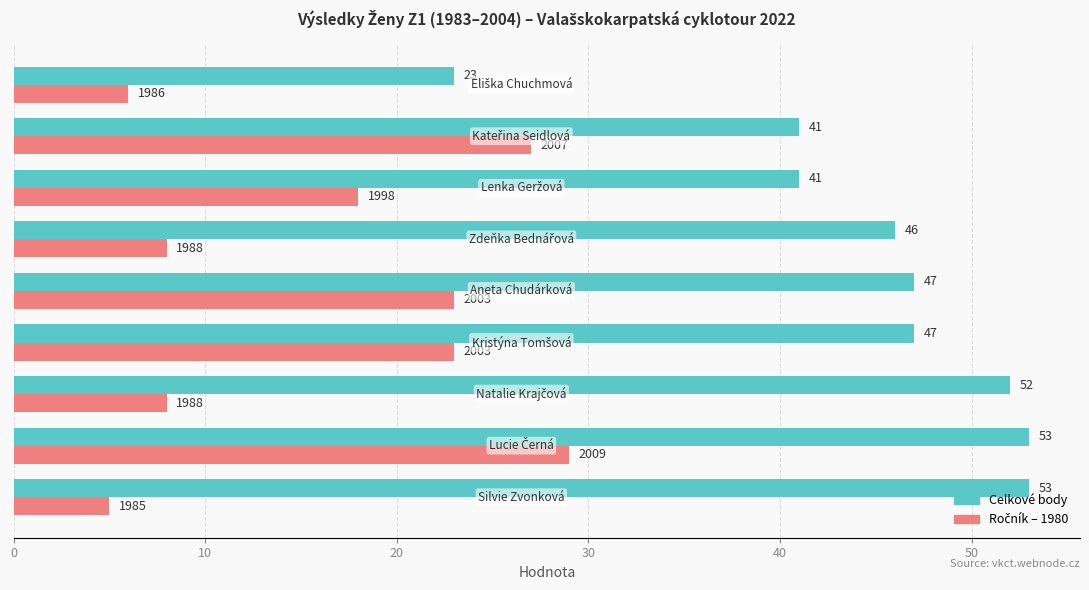

What is the minimum value for Celkové body?

23